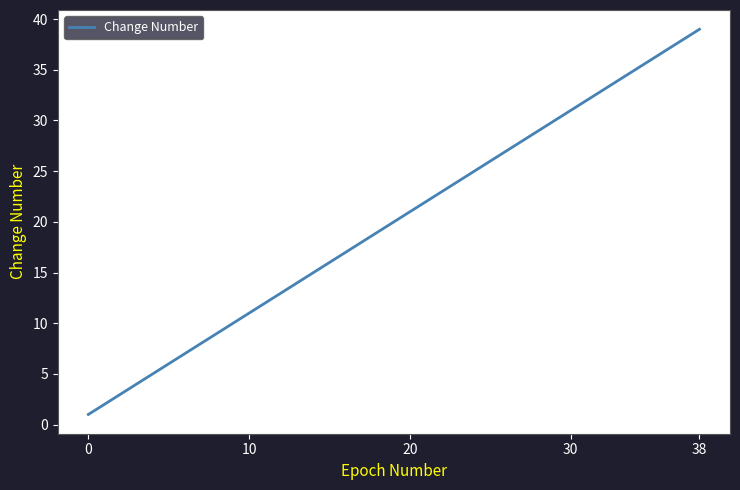

What is the difference between the maximum and minimum values?

38